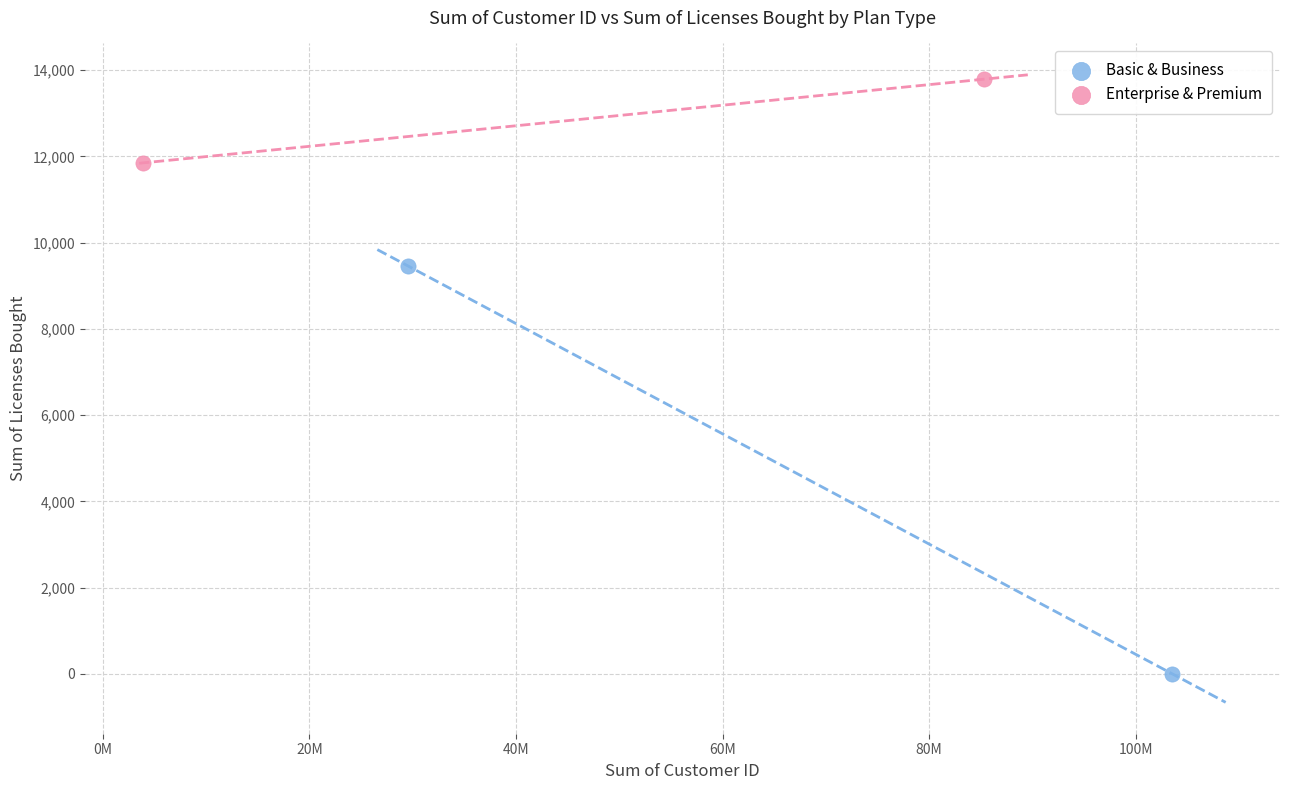

What are all the series names shown in the legend?

Basic & Business, Enterprise & Premium